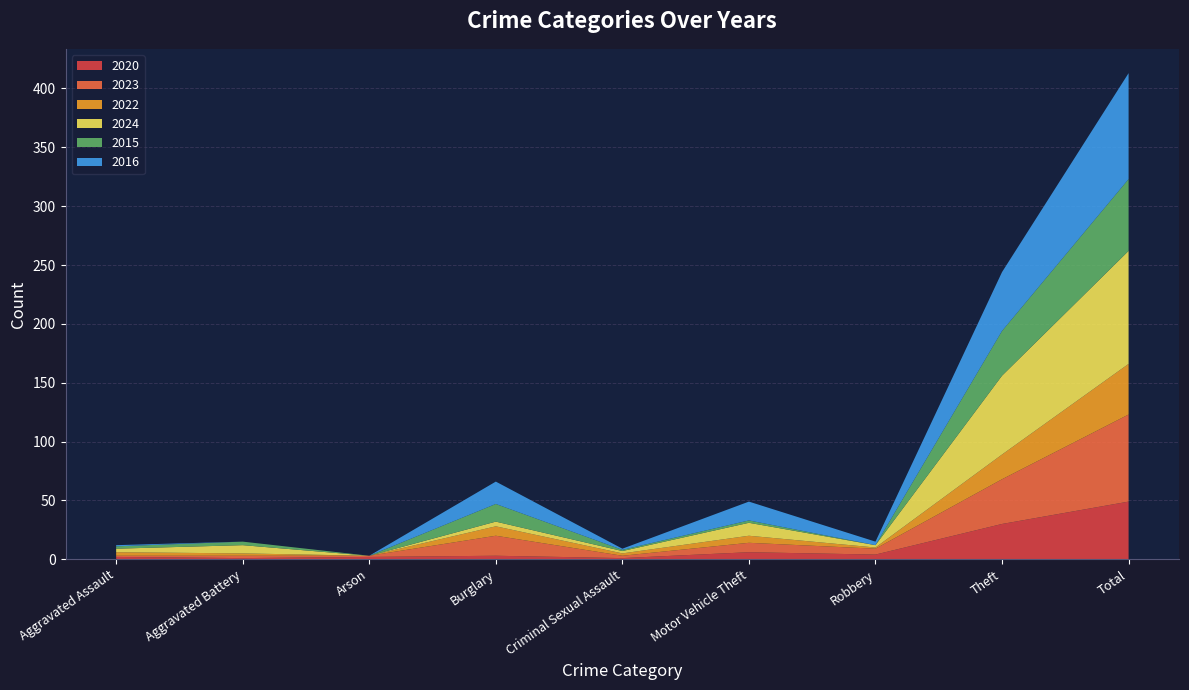

Reading left to right, list all the values displayed in this chart.

2020: Aggravated Assault=2	Aggravated Battery=1	Arson=2	Burglary=3	Criminal Sexual Assault=1	Motor Vehicle Theft=6	Robbery=4	Theft=30	Total=49
2023: Aggravated Assault=1	Aggravated Battery=2	Arson=1	Burglary=17	Criminal Sexual Assault=2	Motor Vehicle Theft=8	Robbery=5	Theft=38	Total=74
2022: Aggravated Assault=3	Aggravated Battery=2	Arson=0	Burglary=8	Criminal Sexual Assault=2	Motor Vehicle Theft=6	Robbery=1	Theft=21	Total=43
2024: Aggravated Assault=3	Aggravated Battery=7	Arson=0	Burglary=4	Criminal Sexual Assault=2	Motor Vehicle Theft=11	Robbery=2	Theft=67	Total=96
2015: Aggravated Assault=2	Aggravated Battery=3	Arson=0	Burglary=15	Criminal Sexual Assault=1	Motor Vehicle Theft=2	Robbery=0	Theft=38	Total=61
2016: Aggravated Assault=1	Aggravated Battery=0	Arson=0	Burglary=19	Criminal Sexual Assault=1	Motor Vehicle Theft=16	Robbery=3	Theft=50	Total=90